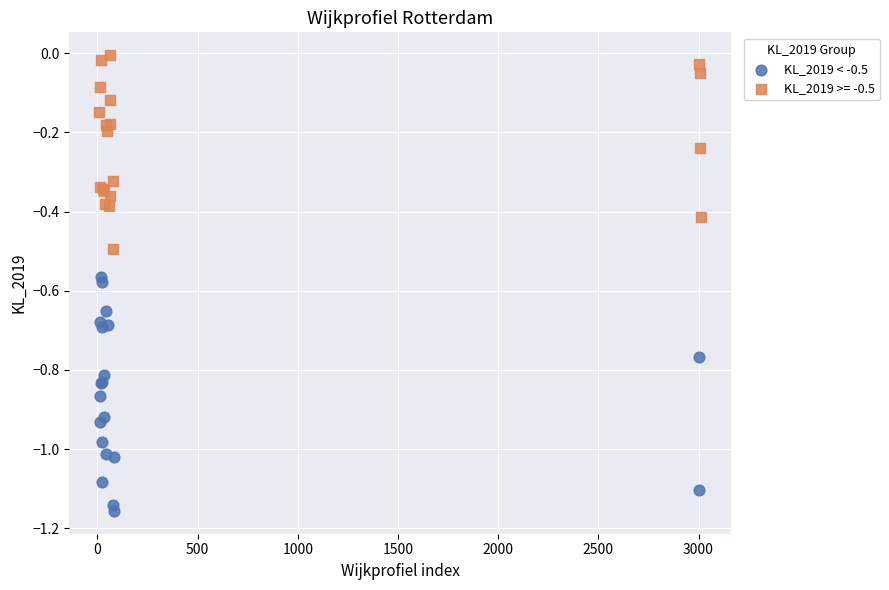

Which series has the largest Y range (max minus min)?

KL_2019 < -0.5